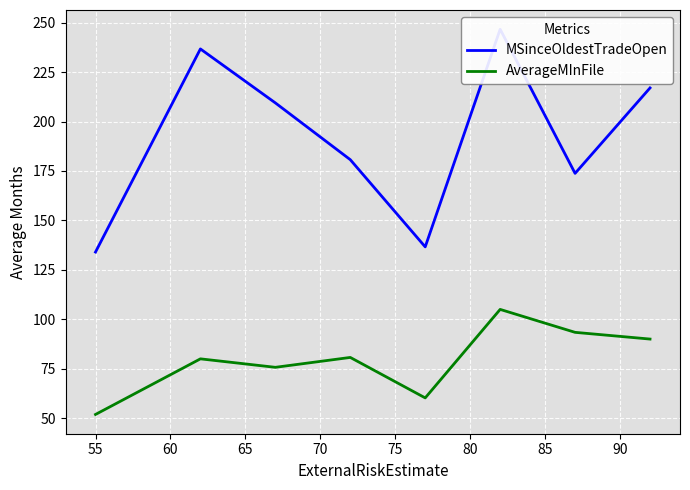

Does the chart display data point markers on the line(s)?

No